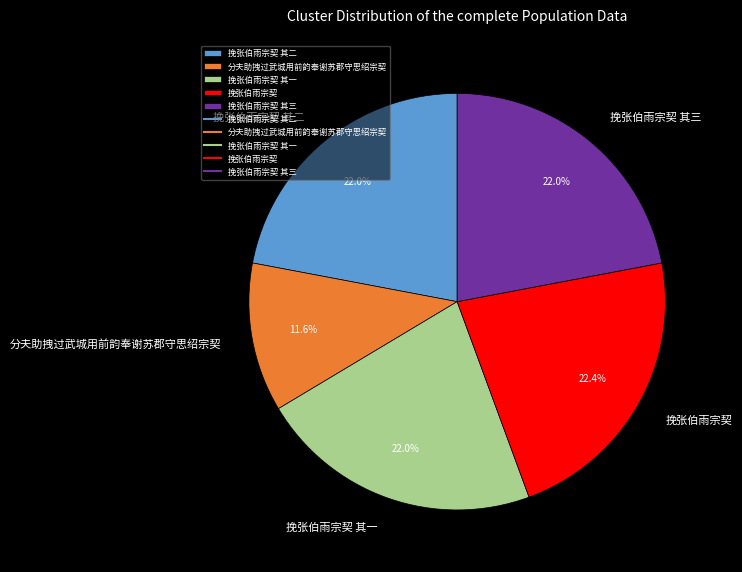

Which category has the smallest portion of the pie?

分夫助拽过武城用前韵奉谢苏郡守思绍宗契